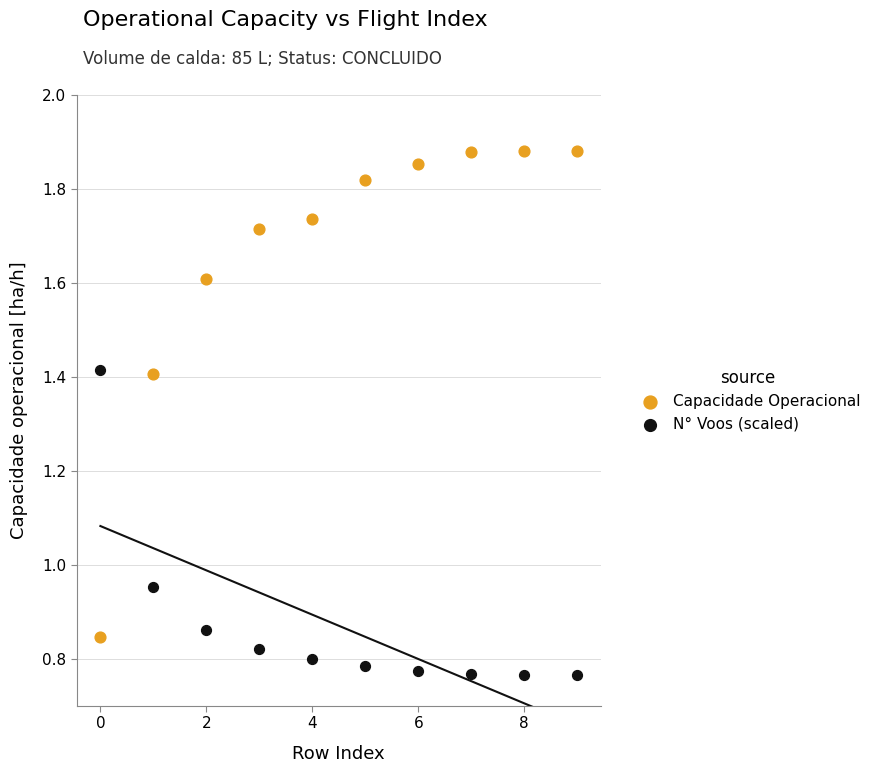

Which series reaches the maximum Y coordinate?

Capacidade Operacional